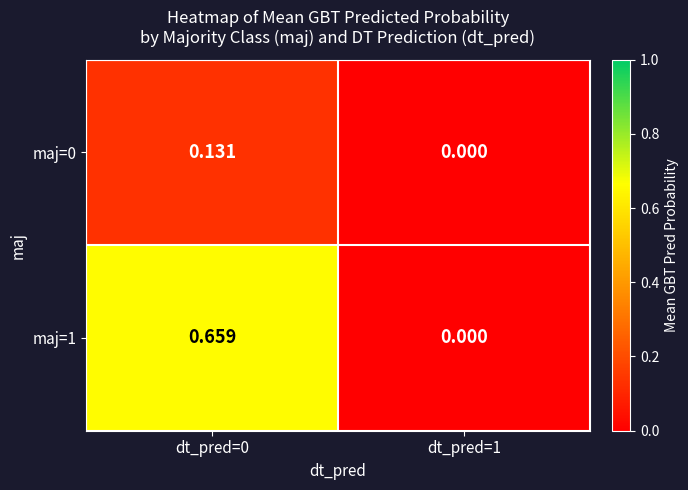

How many positive values does the maj=1 series have?

1